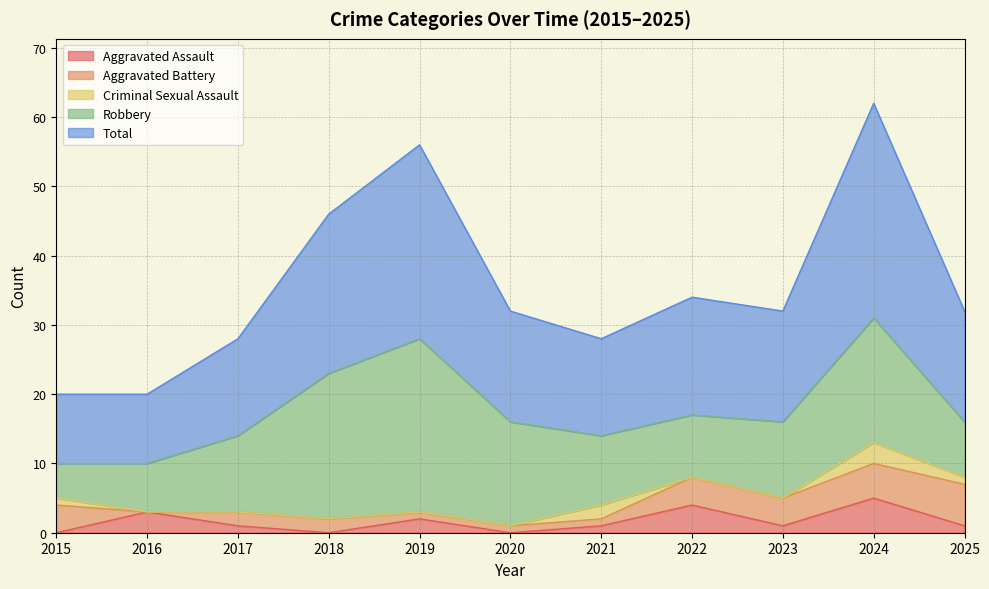

What is the difference between the maximum and minimum values in the Robbery series?

20